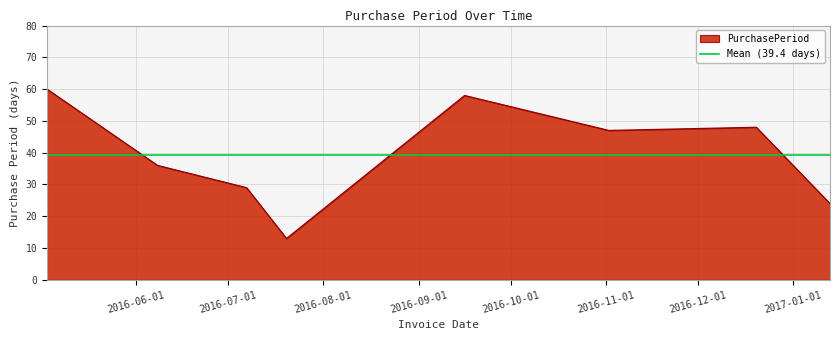

Does the chart display data point markers on the line(s)?

No